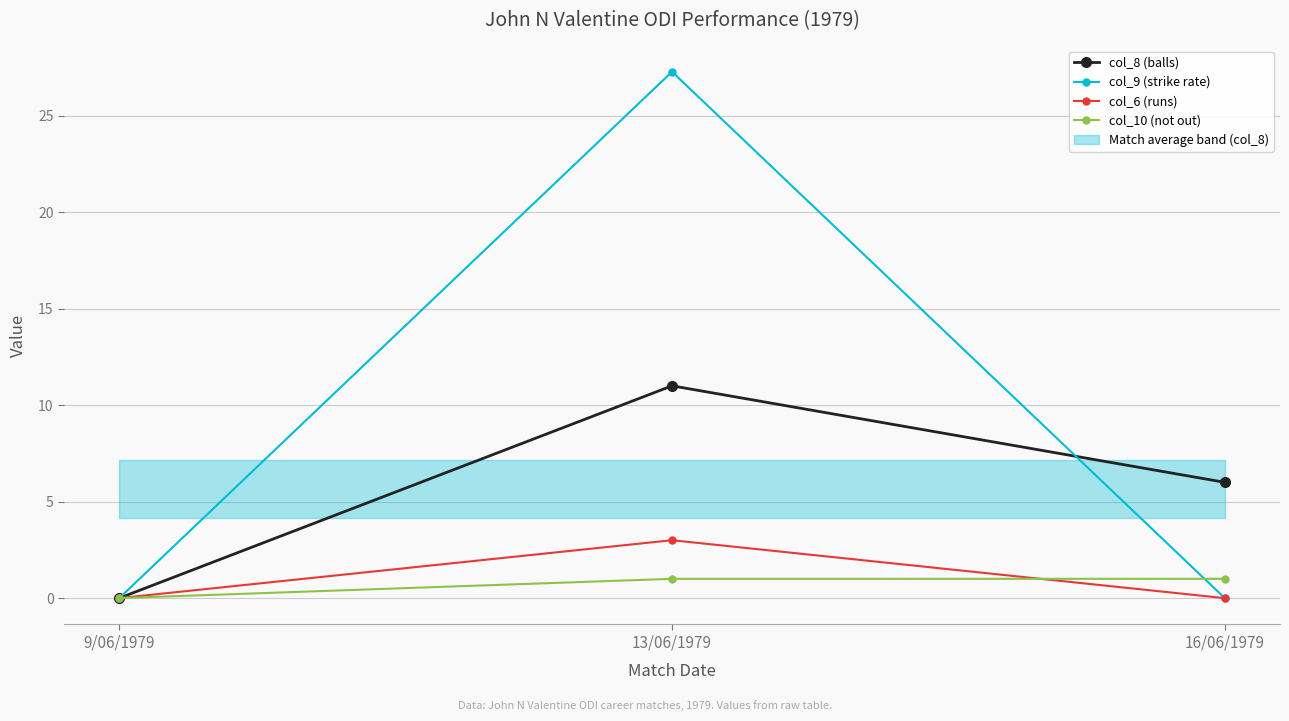

What is the maximum value shown in the chart?

27.3